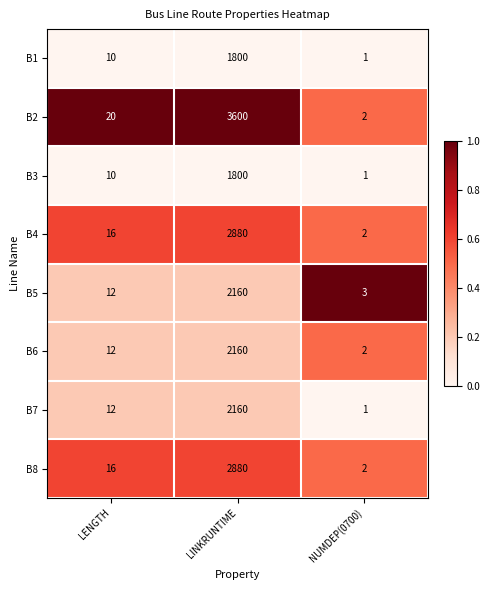

At which label is B4 closest to 1441?

LENGTH